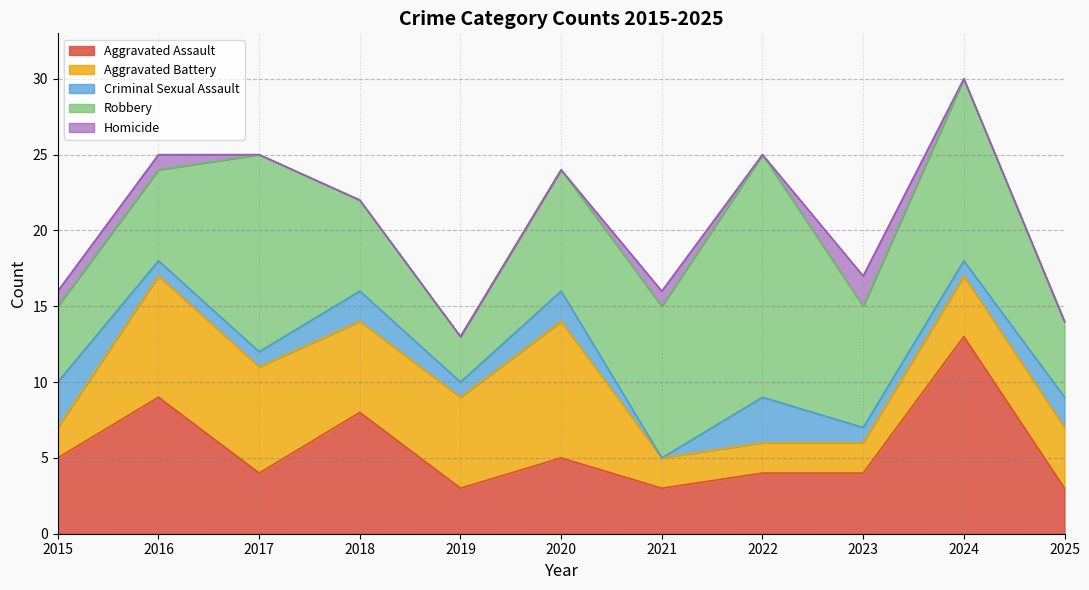

Which series has the largest total across all categories?

Robbery